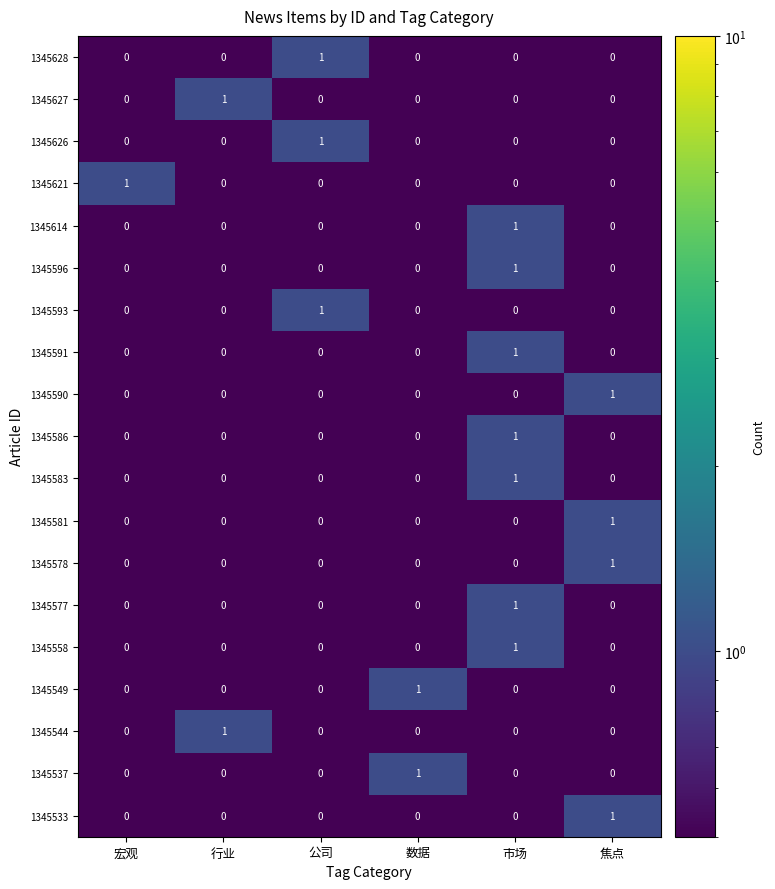

The value of 1345537 at 宏观 is 1. True or false?

False